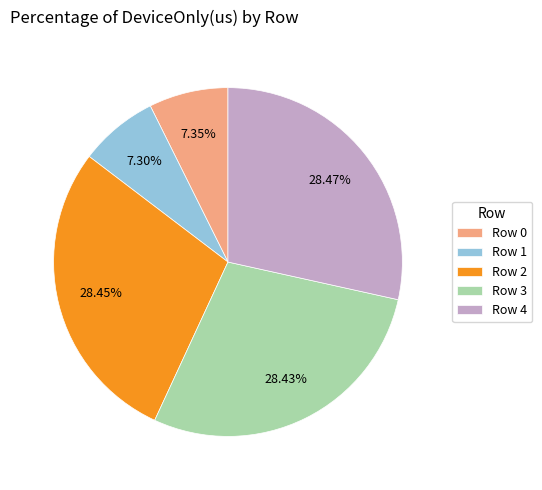

Do Row 4 and Row 1 together represent more than half of the pie?

No